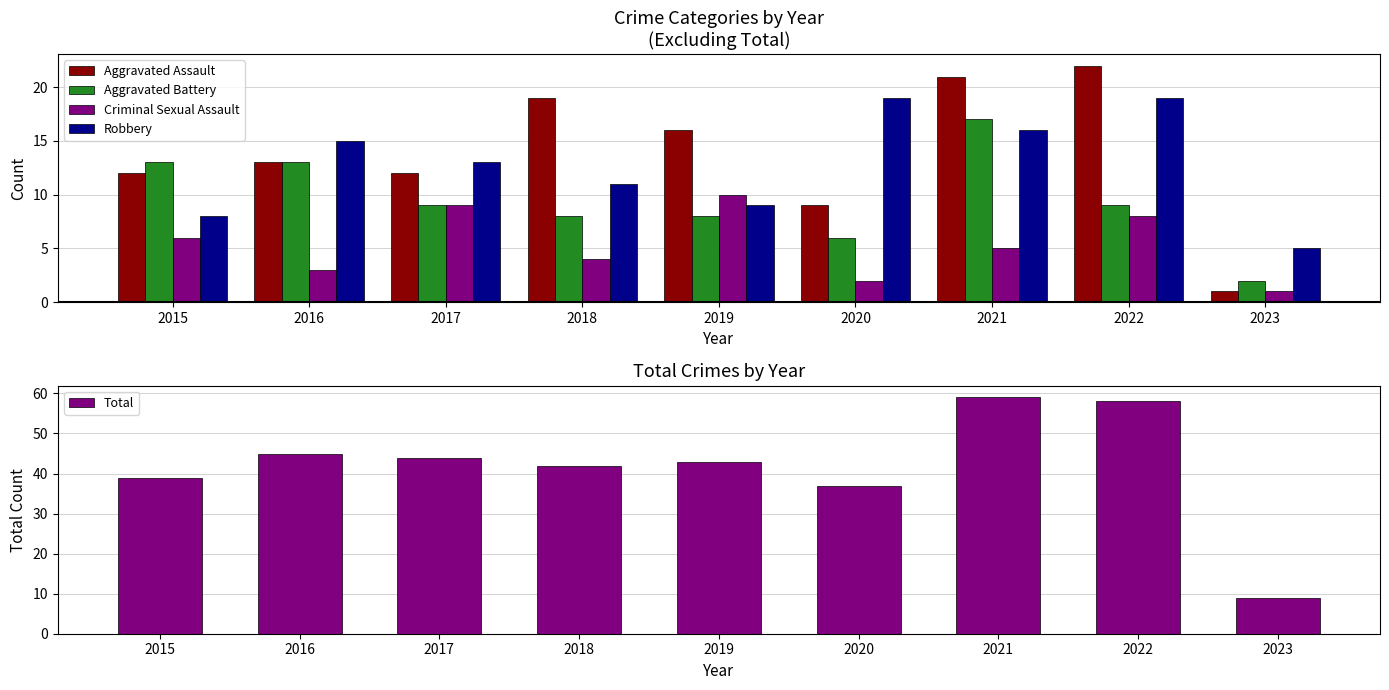

At how many categories does at least one series exceed 43?

4